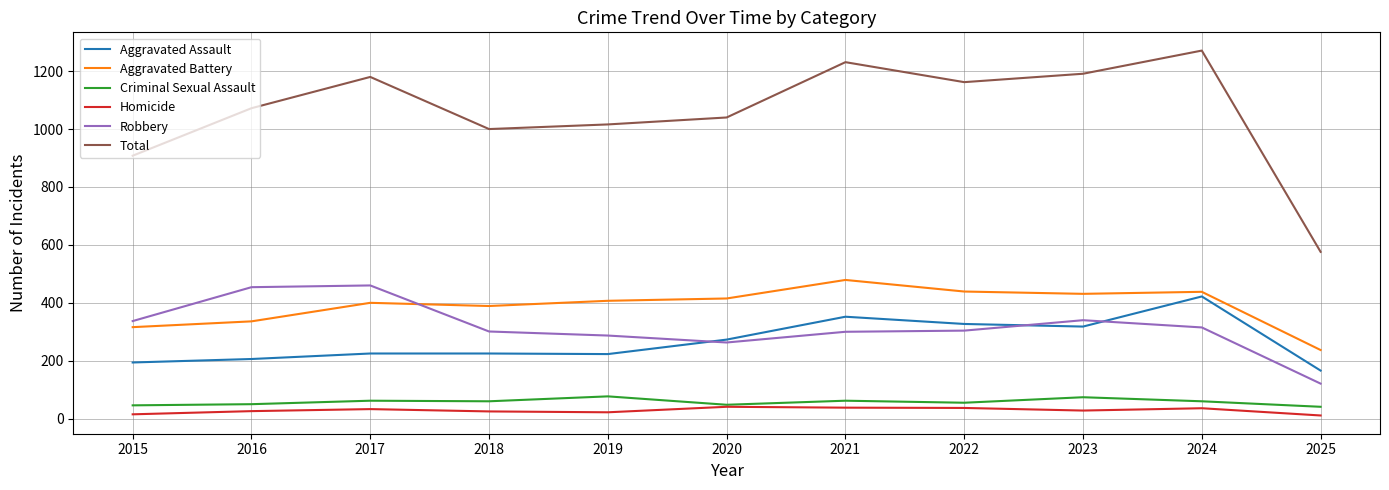

True or false: Aggravated Assault and Criminal Sexual Assault intersect in this chart.

False